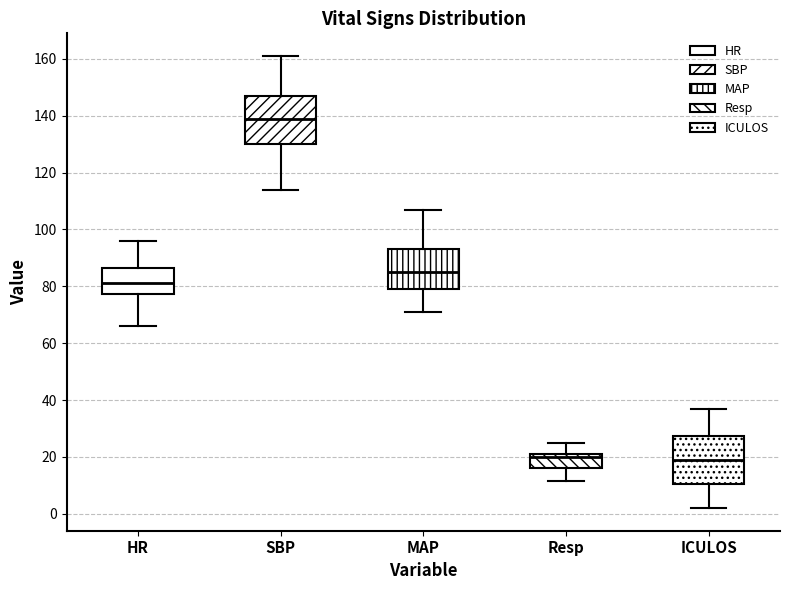

Where does the lower whisker of the box for SBP end on the y-axis? The values are not printed on the chart, so give them approximately, as read against the axis.

114